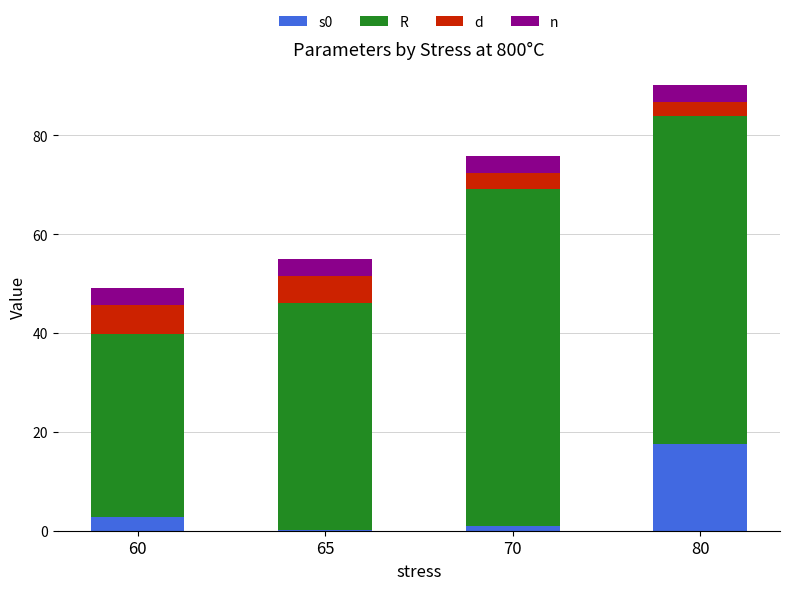

What is the sum of all s0 values?

21.4